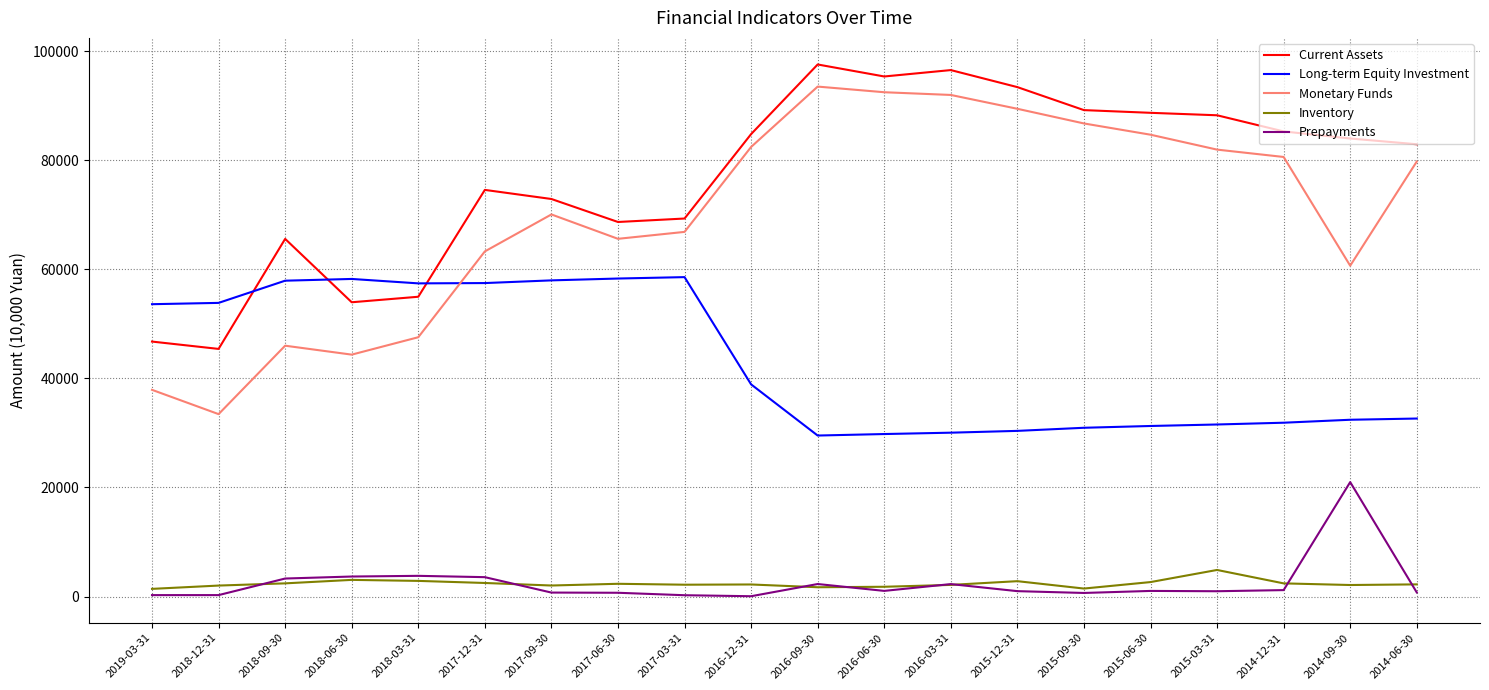

Which series has the largest total across all categories?

Current Assets